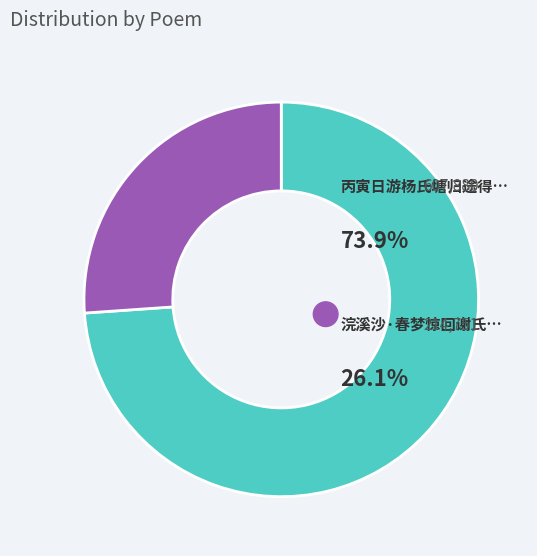

Does any single category account for the majority?

Yes